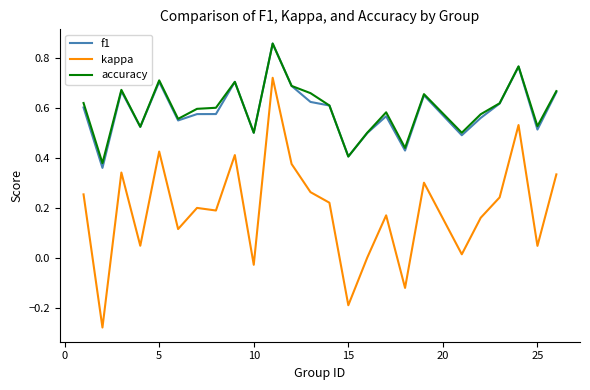

True or false: f1 and kappa cross at least once.

False